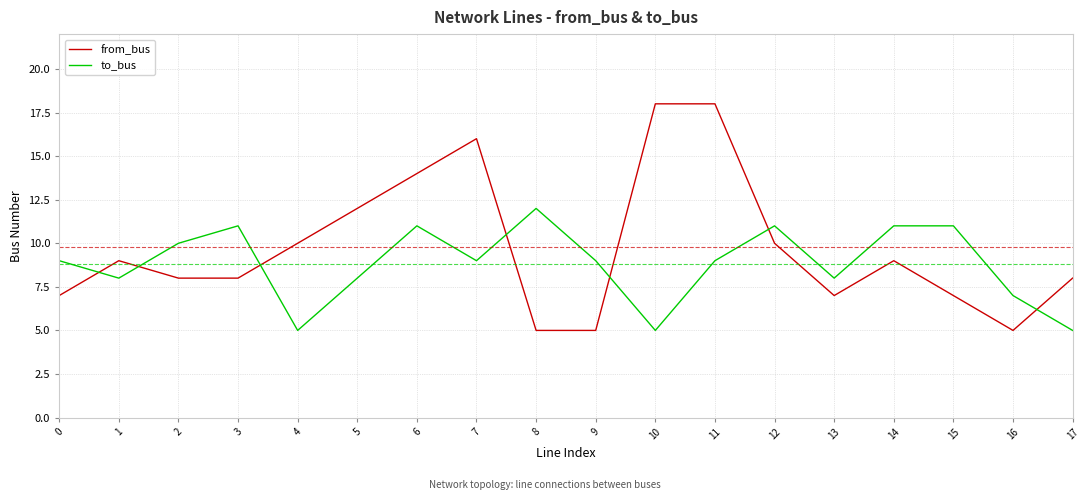

True or false: to_bus has more than 1 interior local peaks.

True